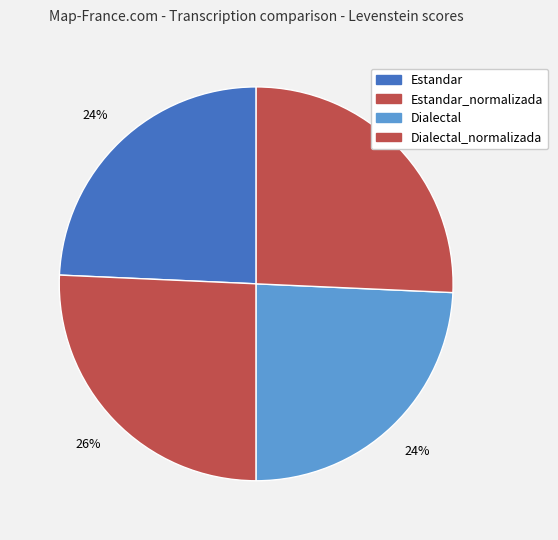

Which category has the biggest portion of the pie?

Estandar_normalizada